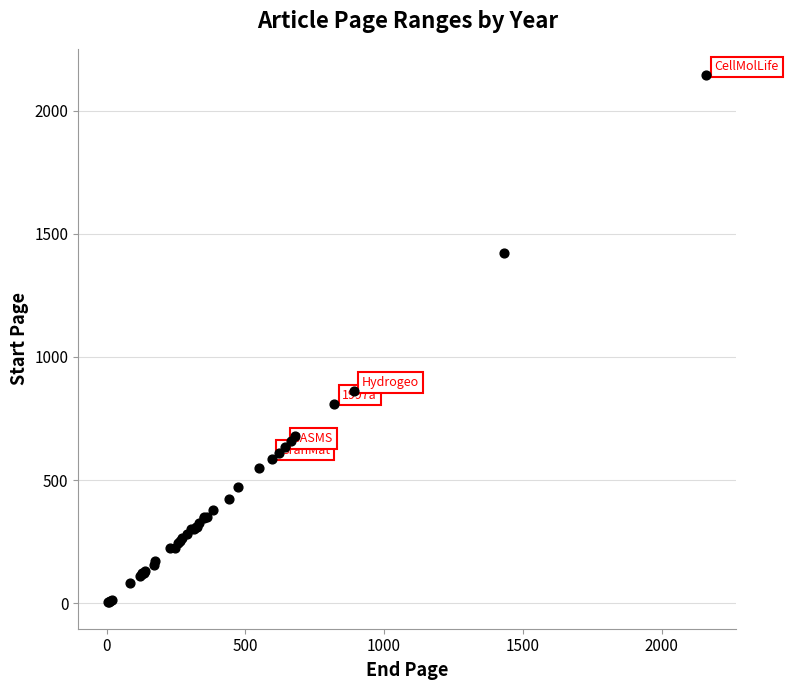

What Y value in the scatter plot is closest to 1074?

863